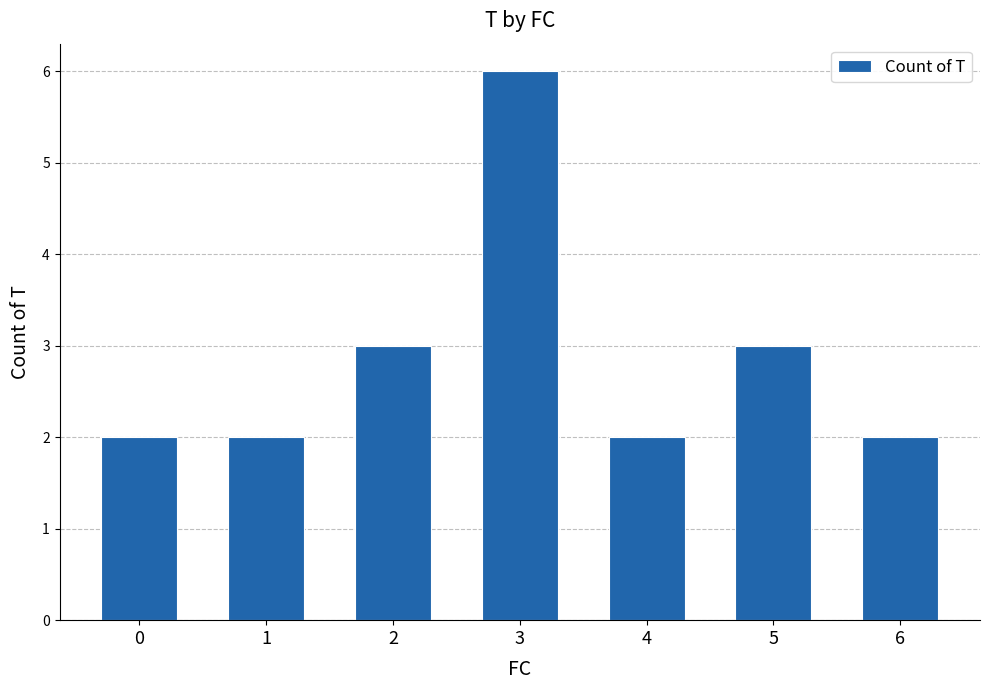

Reading left to right, extract all data points from this chart.

0=2	1=2	2=3	3=6	4=2	5=3	6=2